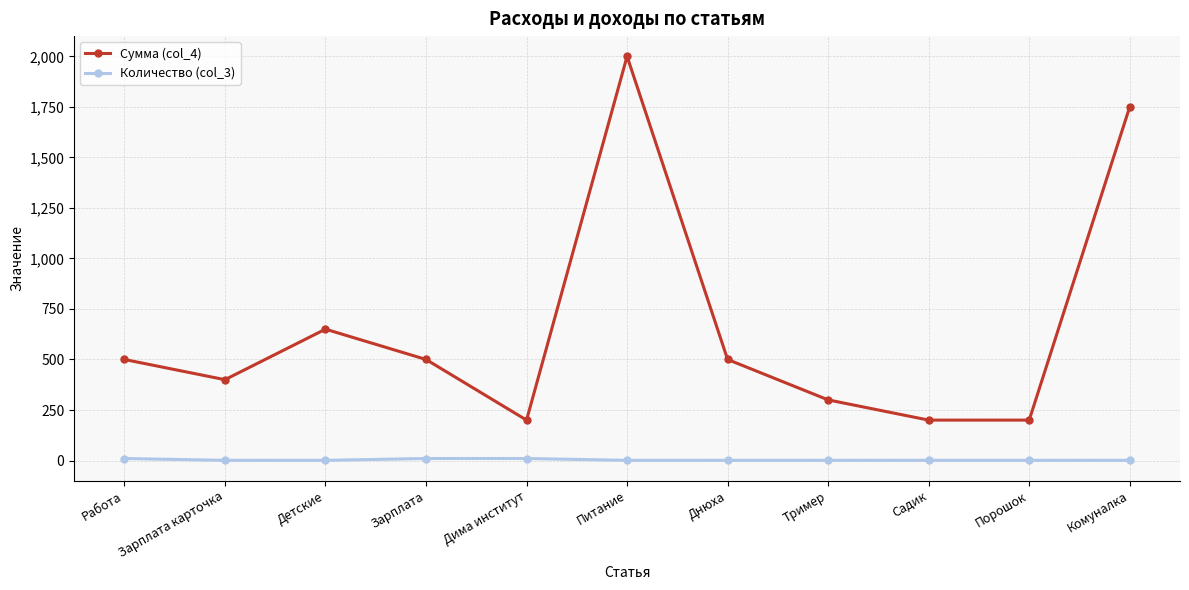

Count the number of data series in this chart.

2